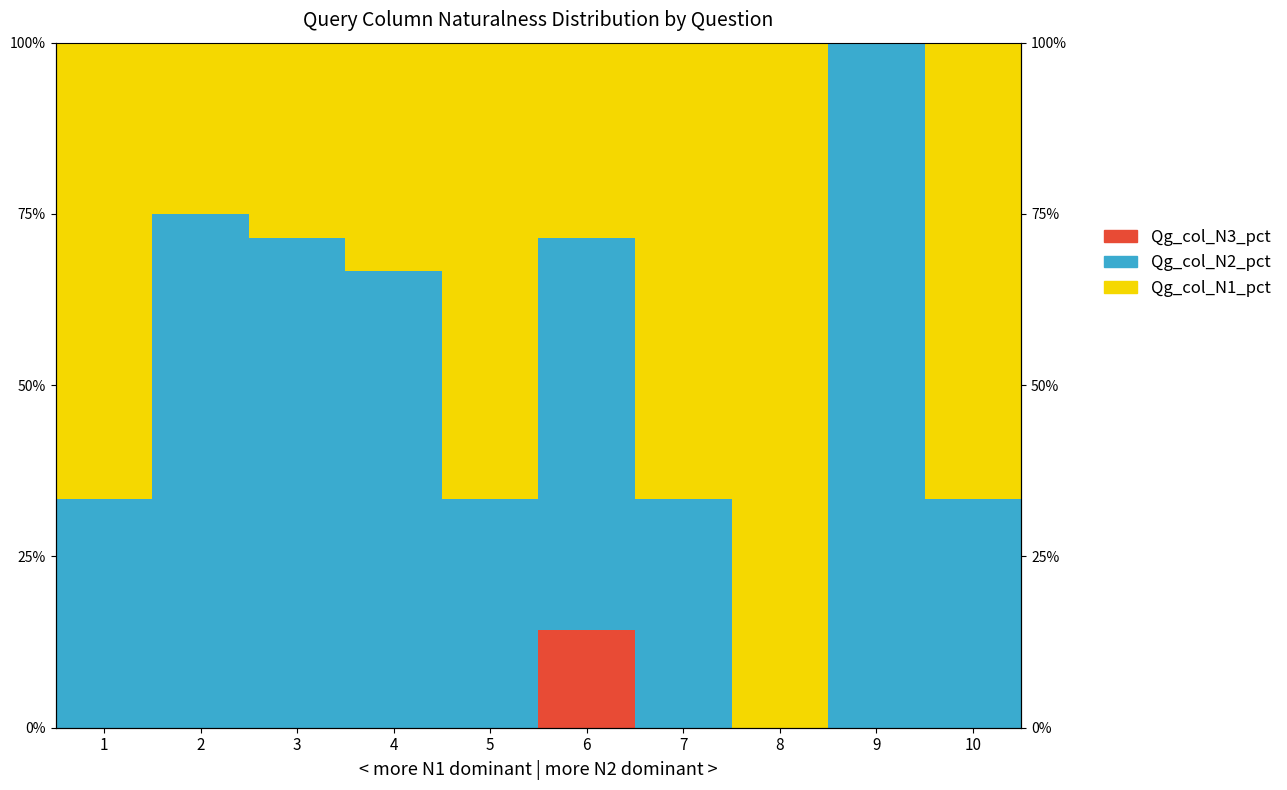

At which label does Qg_col_N2_pct reach its minimum?

8